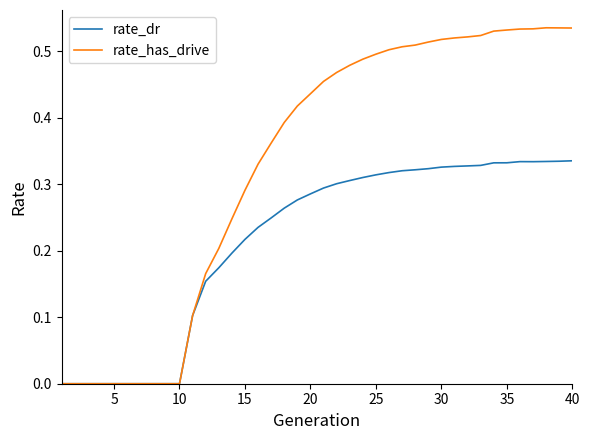

Which series has the largest total across all categories?

rate_has_drive